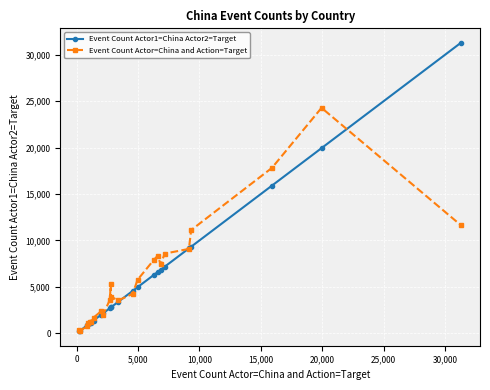

Which series has the widest spread of values?

Event Count Actor1=China Actor2=Target